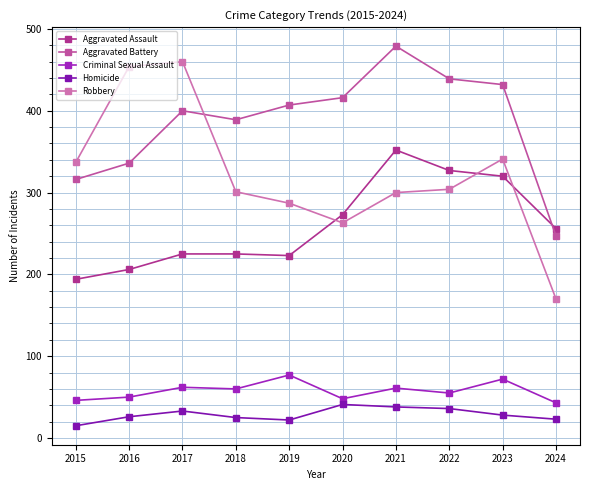

At which label does Criminal Sexual Assault reach its peak?

2019